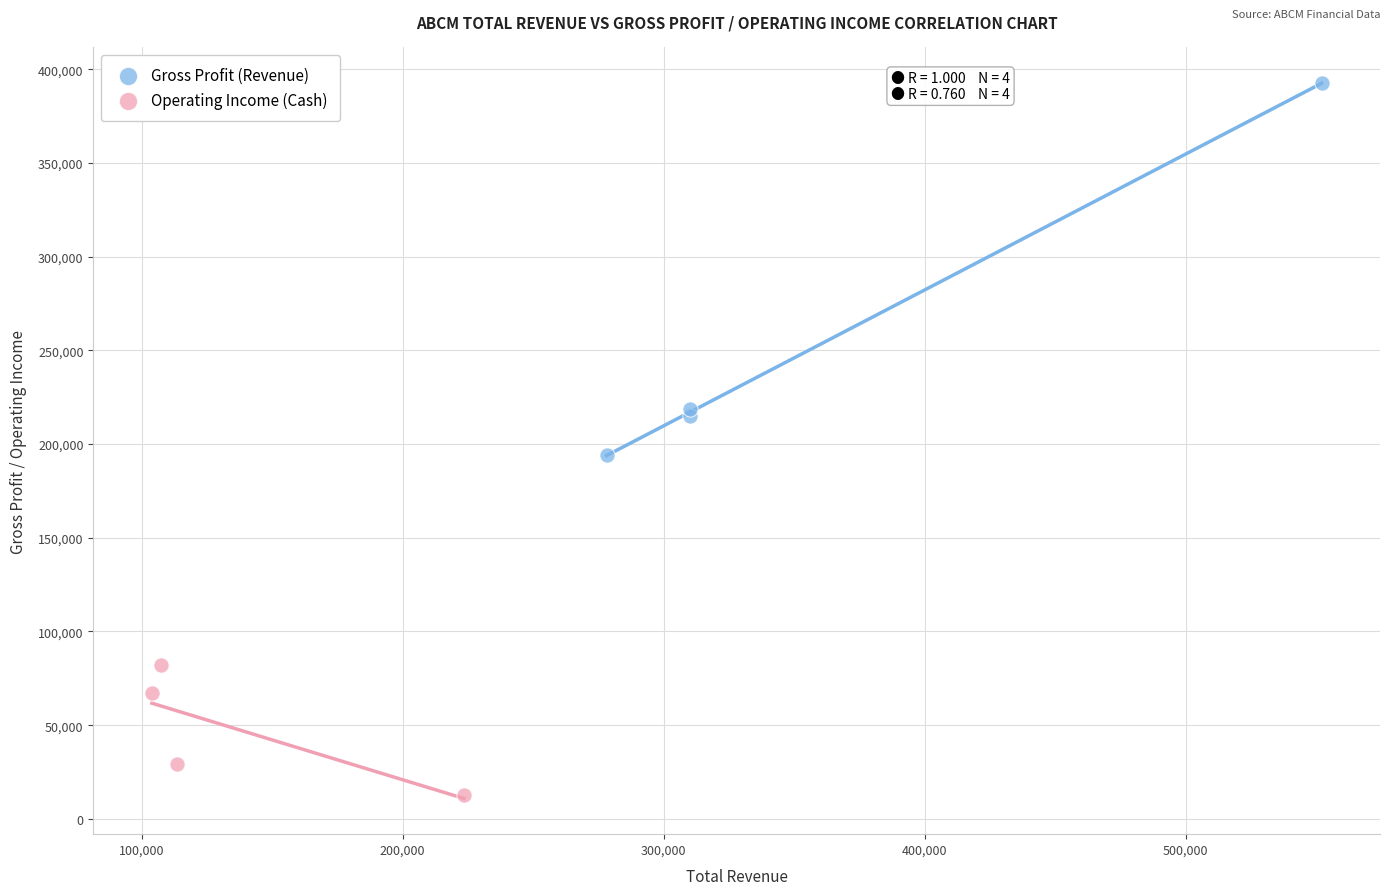

Which series contains the lowest Y value?

Operating Income (Cash)